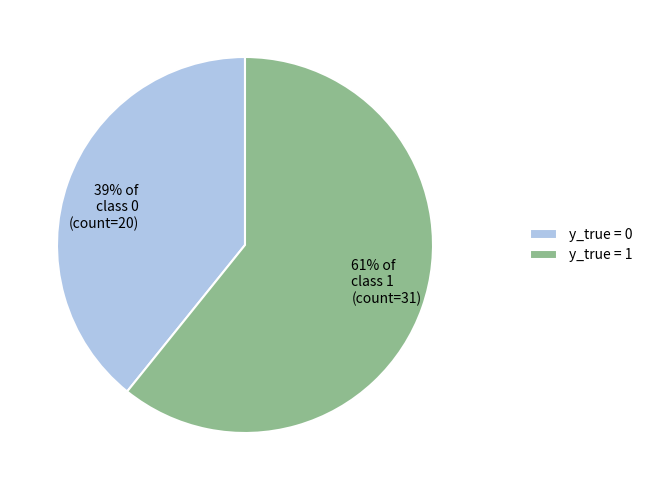

Rank the categories by value from lowest to highest.

y_true = 0, y_true = 1